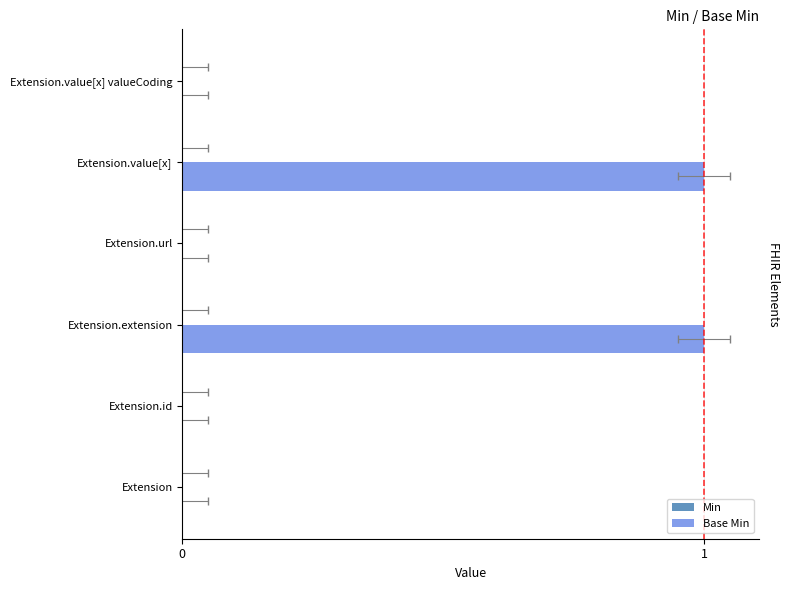

Is it true that Base Min equals 0.6 at Extension?

False